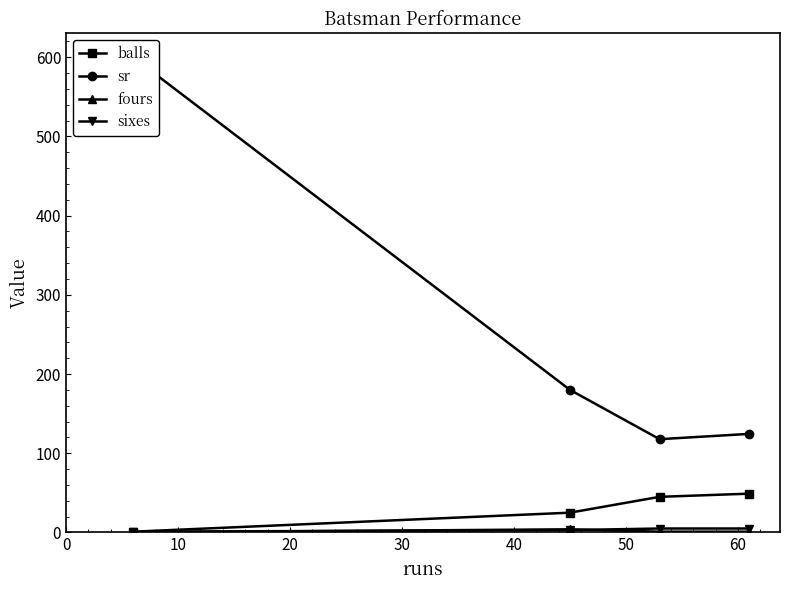

What is the sum of all fours values?

6.0